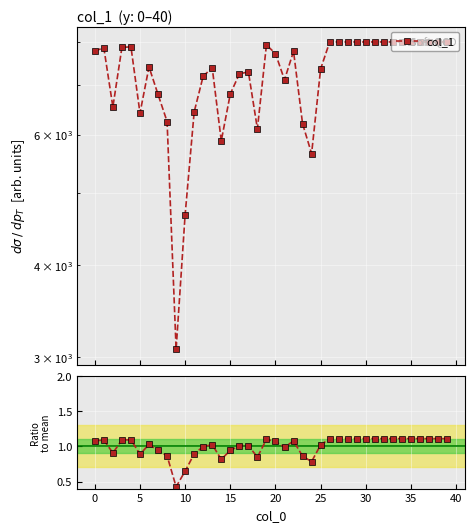

How many interior local peaks does the col_1 / mean series have?

7